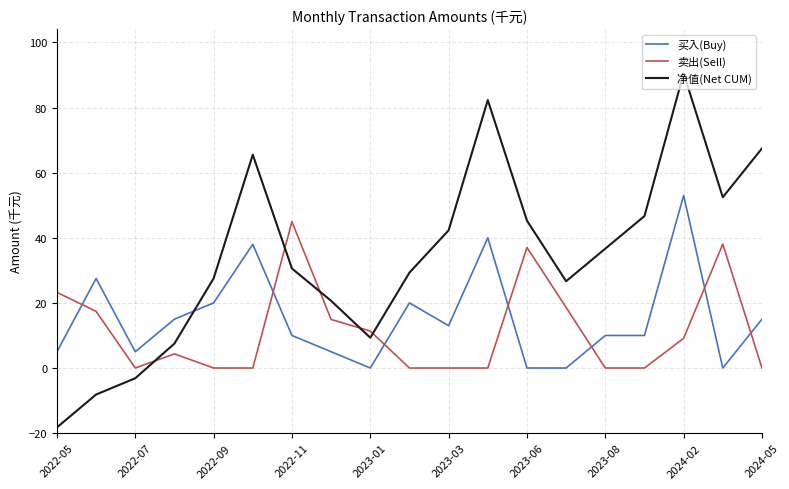

What is the maximum value shown in the chart?

90.5